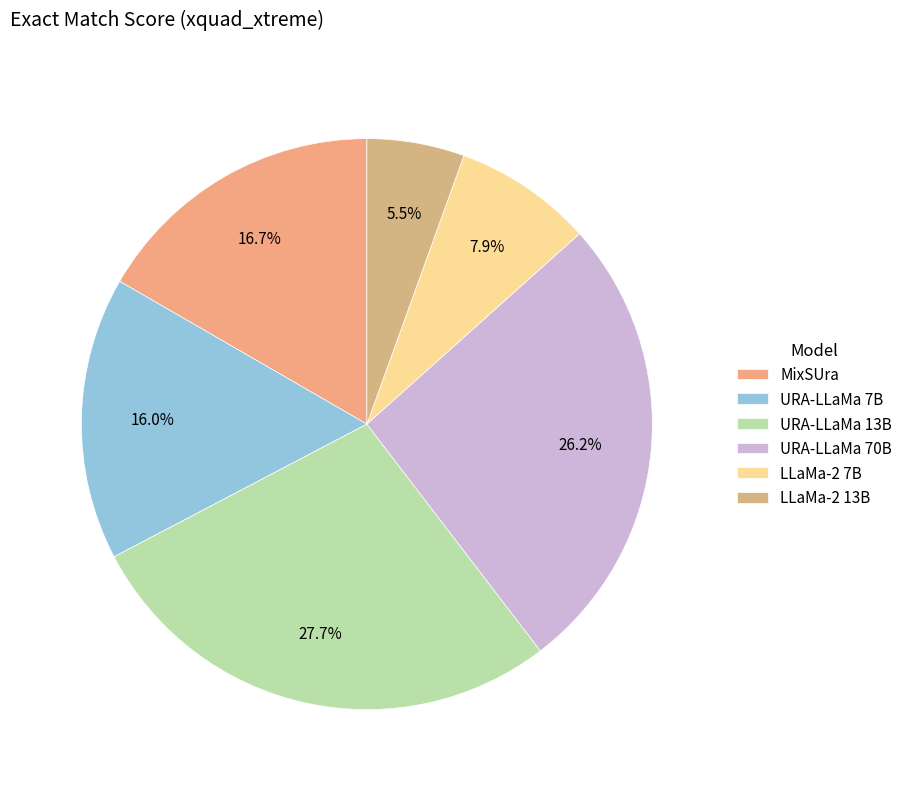

Which category has the smallest portion of the pie?

LLaMa-2 13B